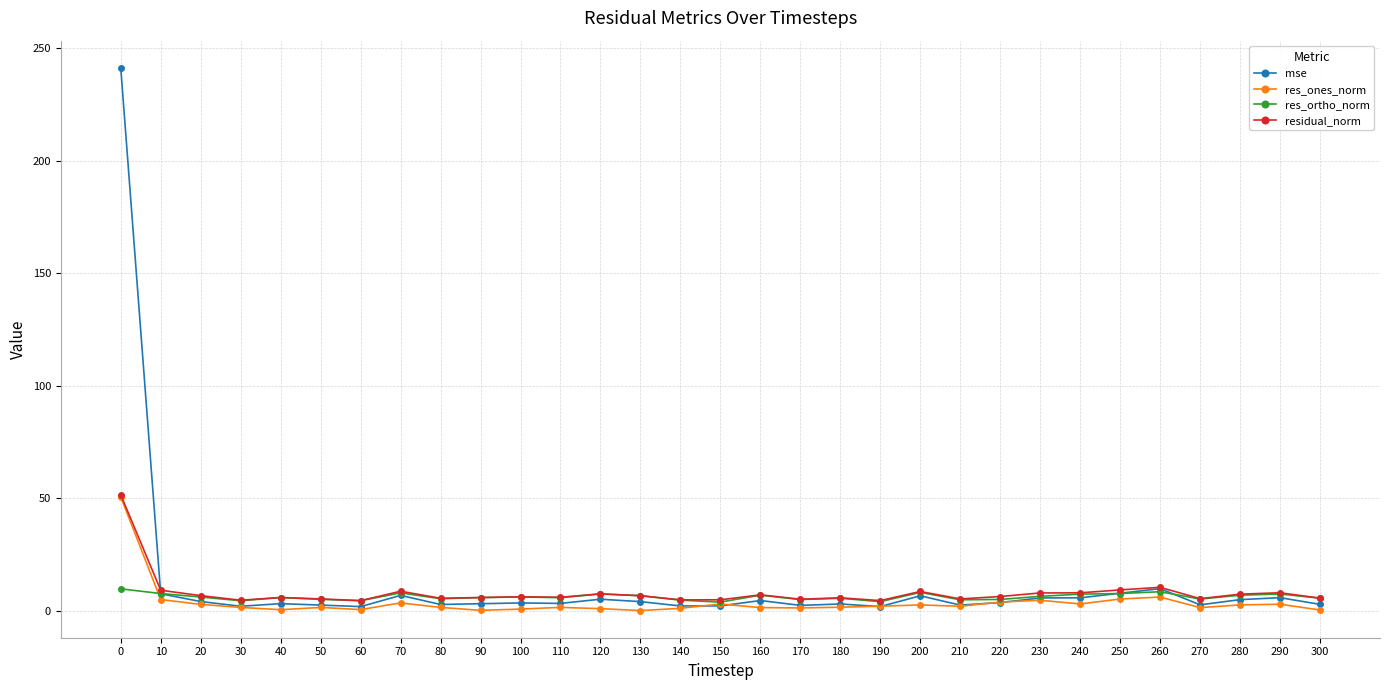

How many lines are shown in the chart?

4